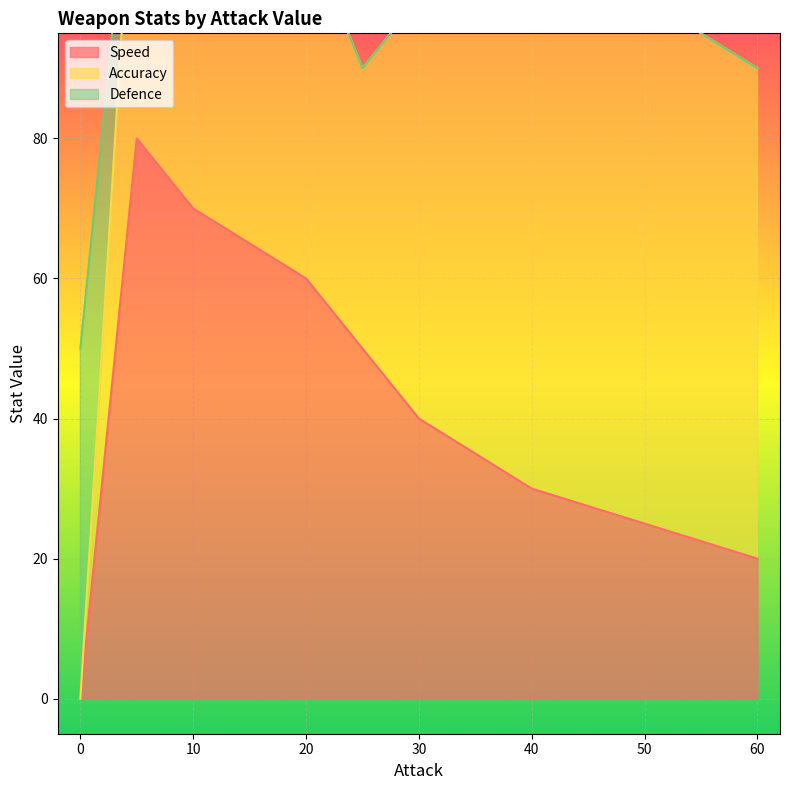

What is the maximum value for Speed?

80